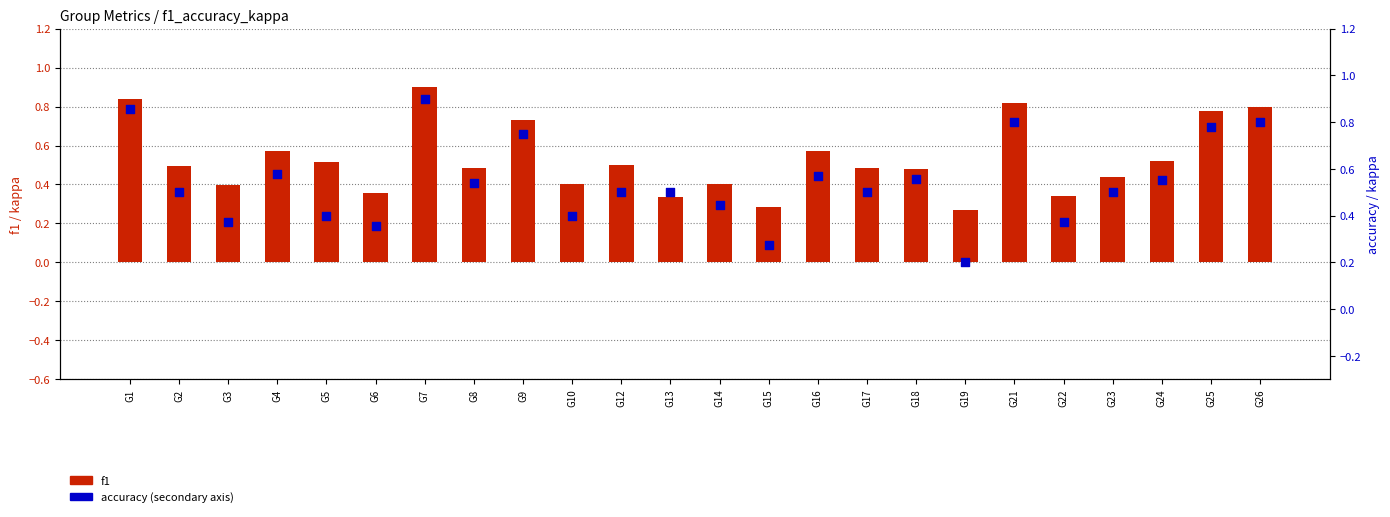

Which series reaches the maximum Y coordinate?

accuracy